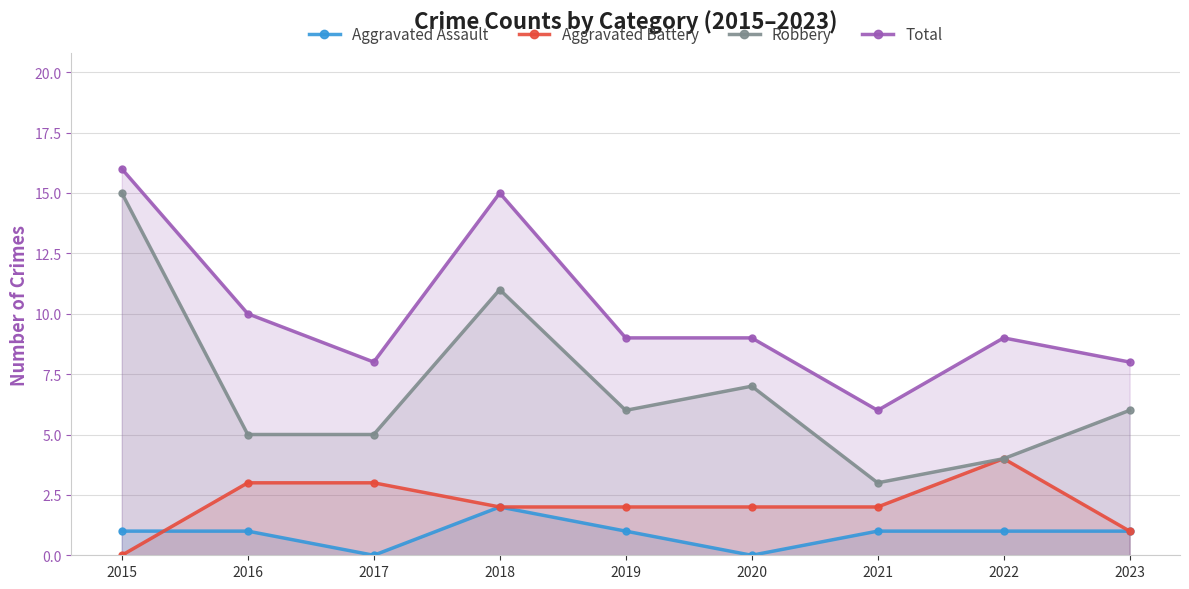

Rank the series by their maximum value, from highest to lowest.

Total, Robbery, Aggravated Battery, Aggravated Assault